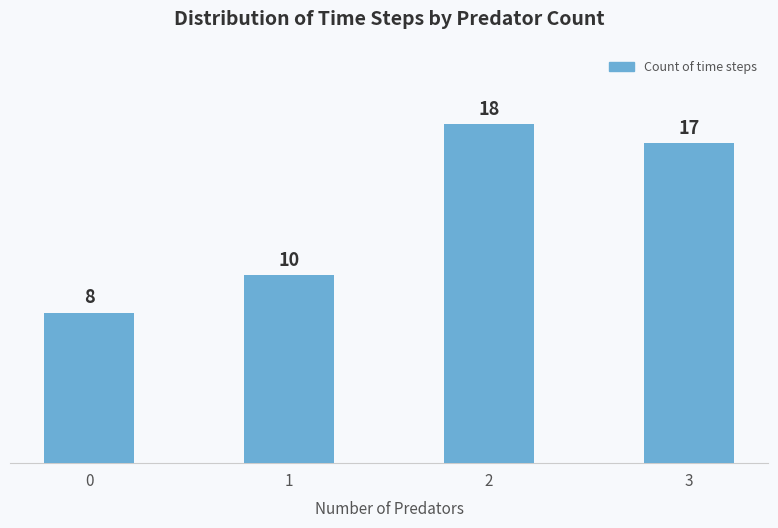

At which label does the data first exceed 17?

2